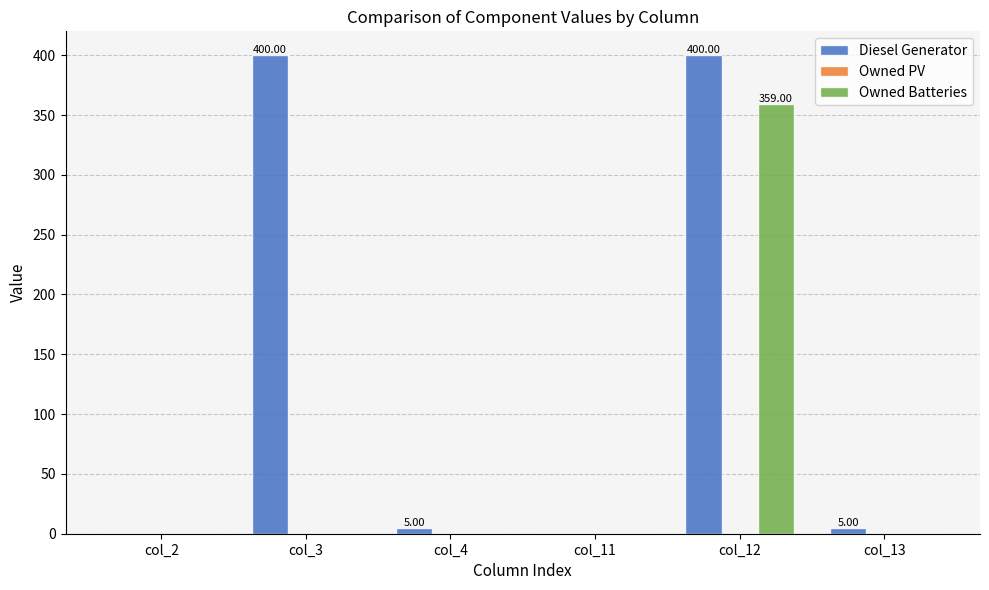

Which category has the highest value in the Owned Batteries series?

col_12